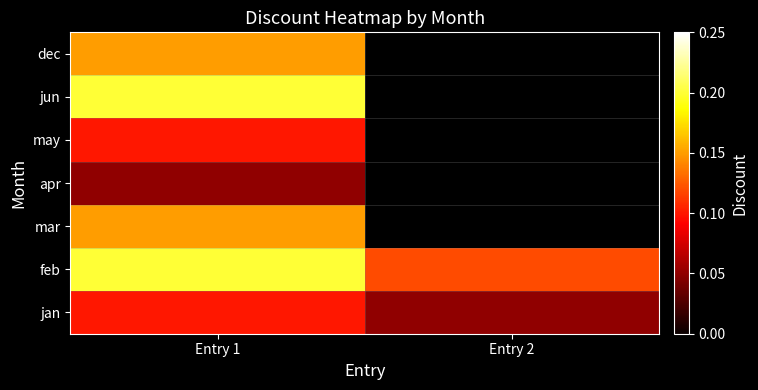

What is the total value across all series at Entry 1?

1.0